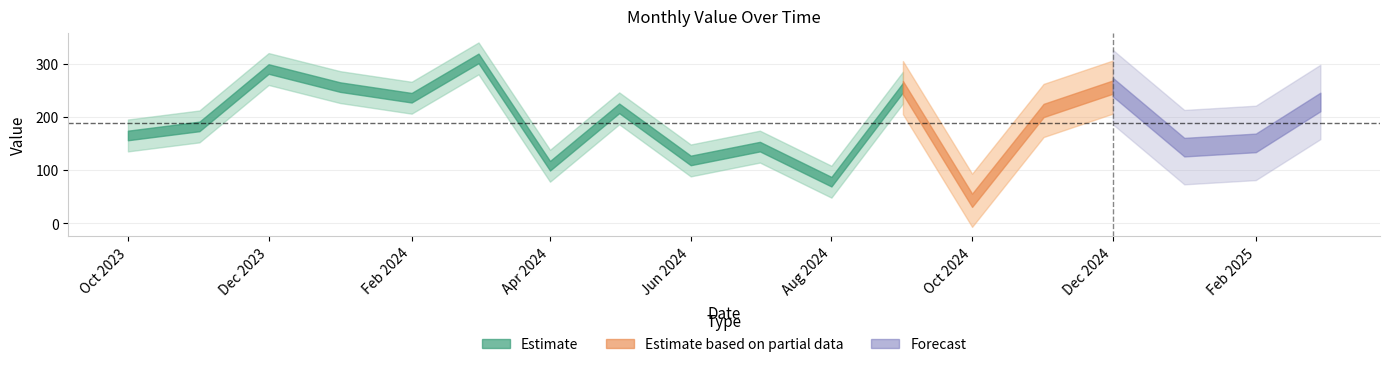

How many categories are shown in the chart?

18